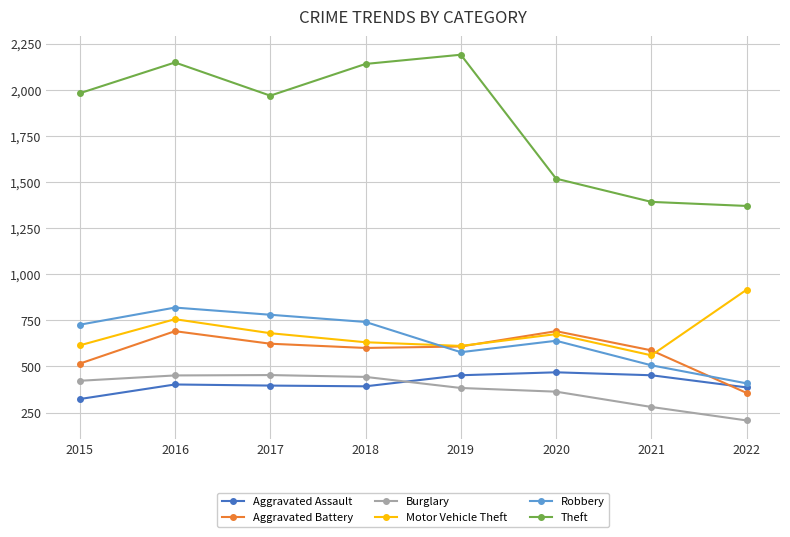

Is it true that Aggravated Battery equals 691 at 2016?

True